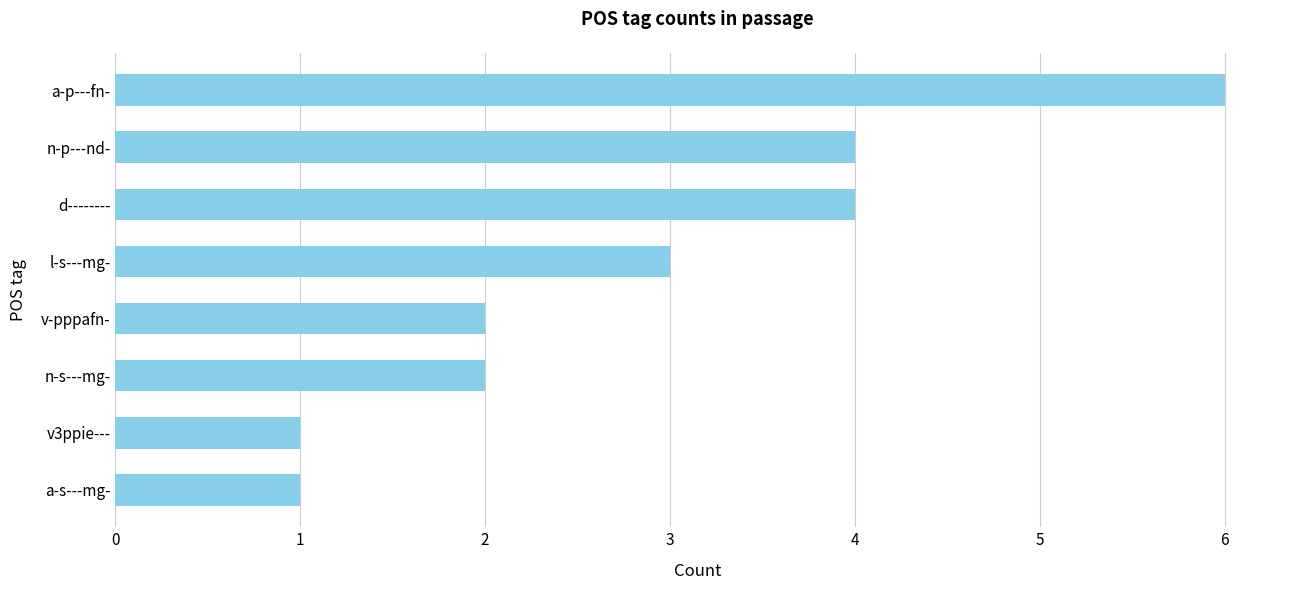

The value at a-p---fn- is 2. True or false?

False